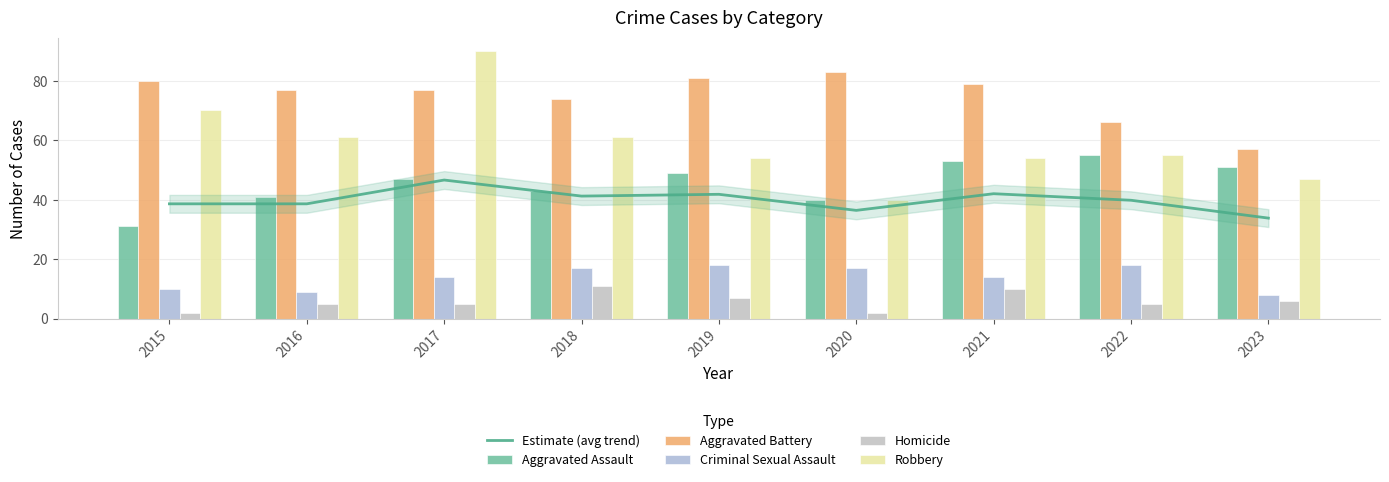

Which has a higher value, 2018 or 2020?

2018